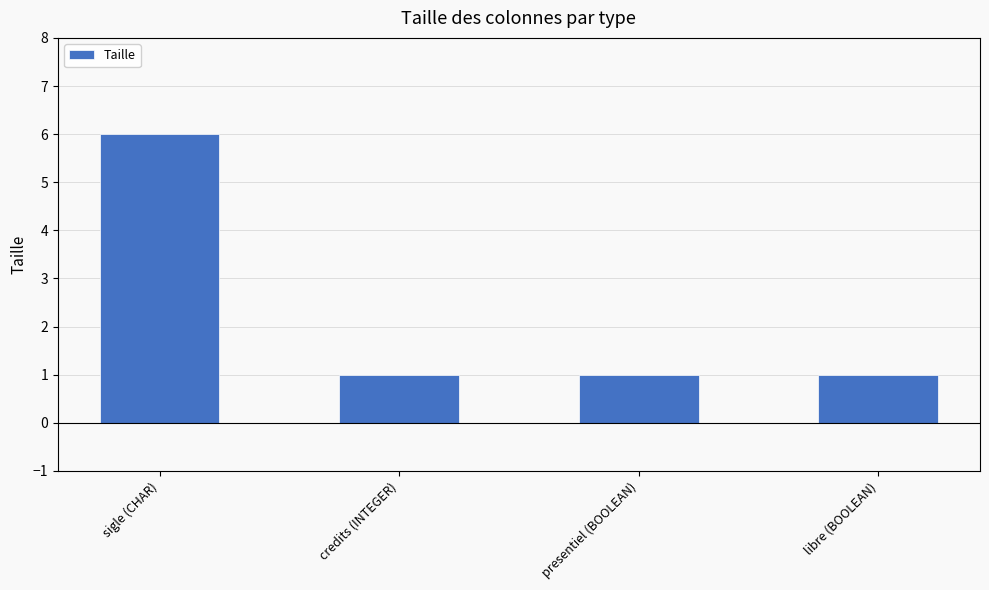

What is the greatest value displayed?

6